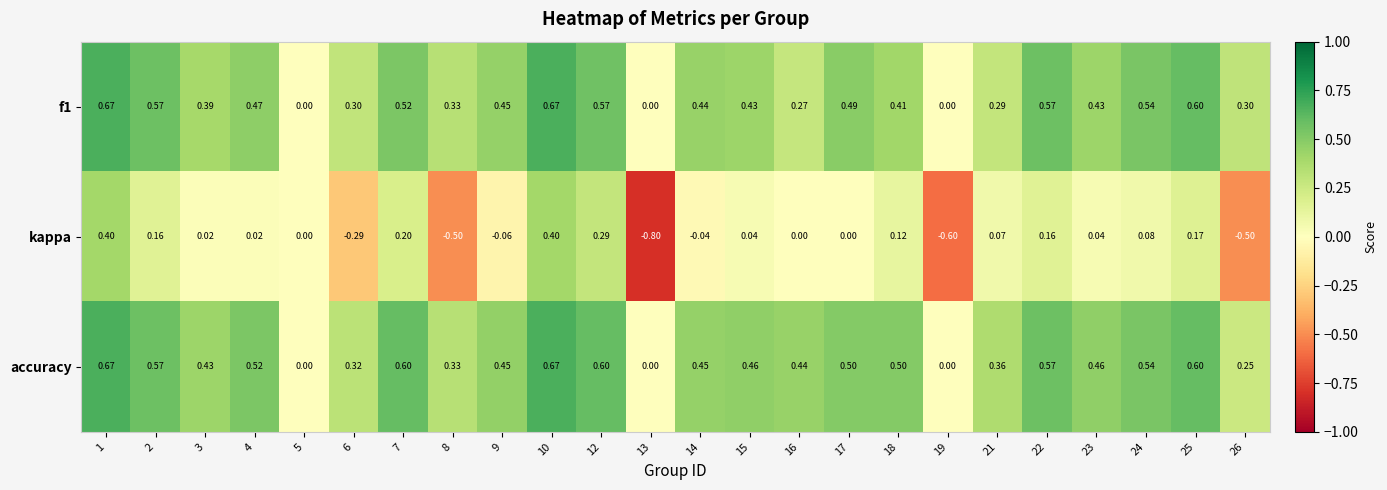

Which series has the largest range (max minus min)?

kappa